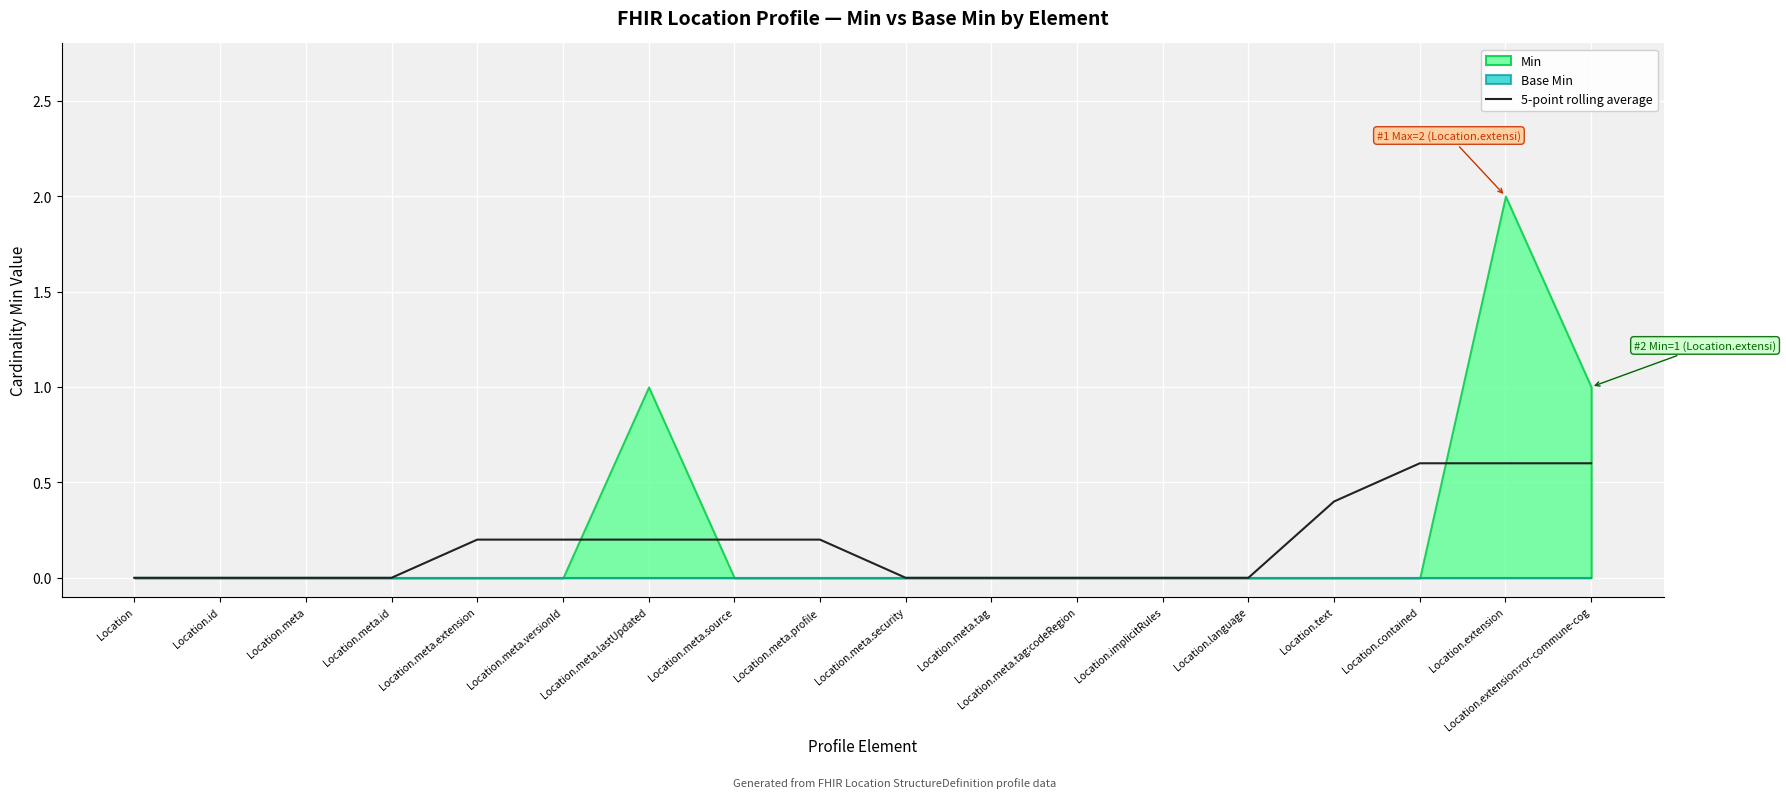

The 5-point rolling average series shows 0.2 at Location.language. True or false?

False